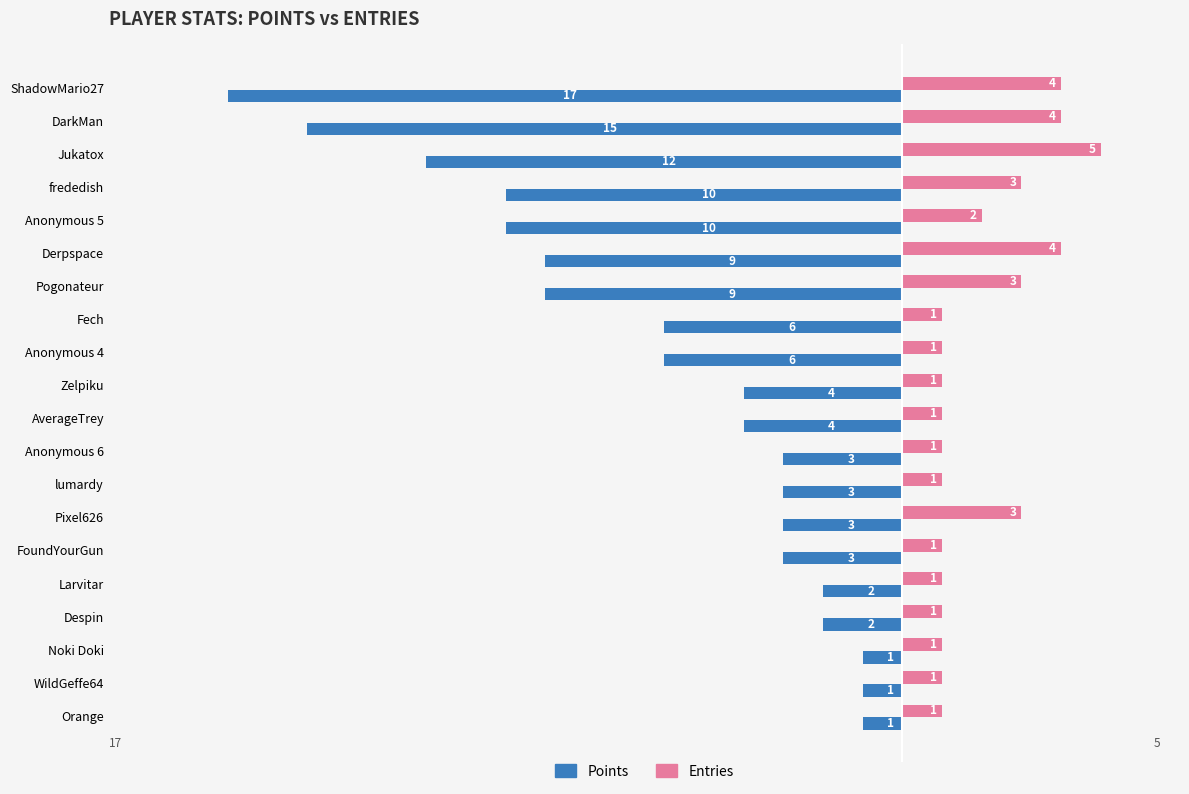

Which series has the largest total across all categories?

Entries